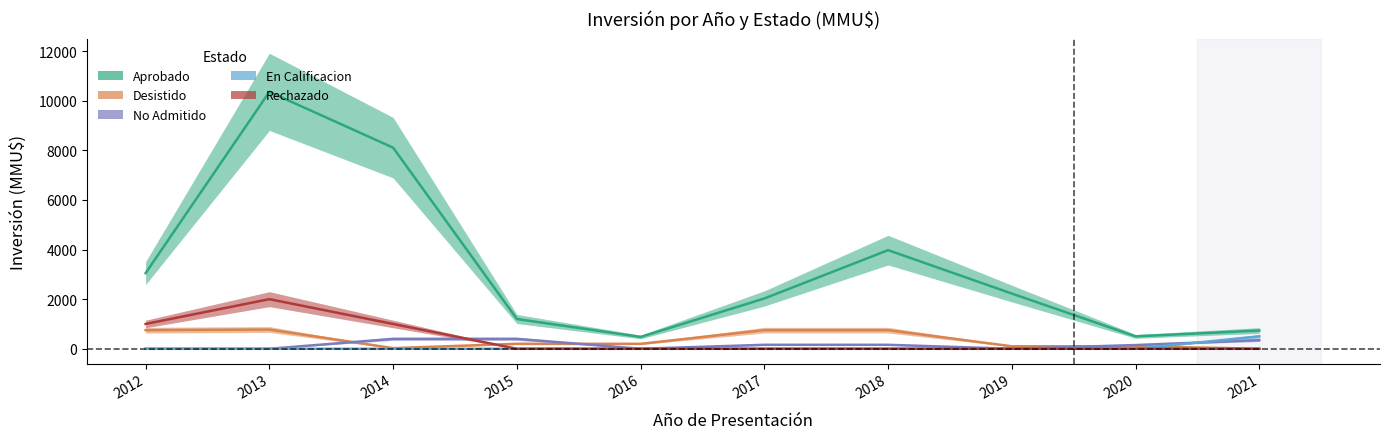

At how many categories does at least one series exceed 1704?

6